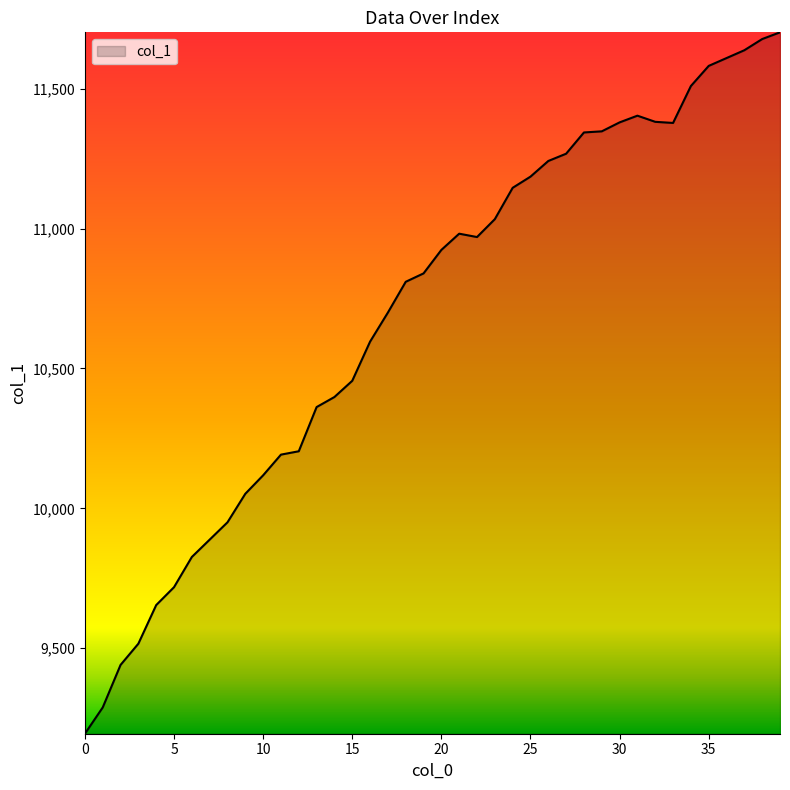

What is the greatest value displayed?

11702